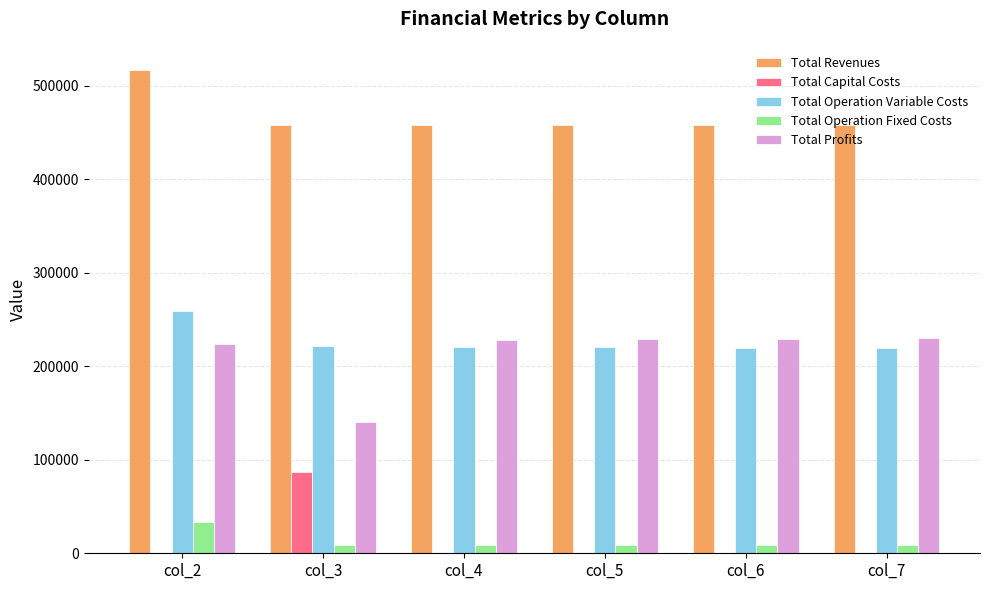

Read the Total Revenues value at col_5.

458420.2